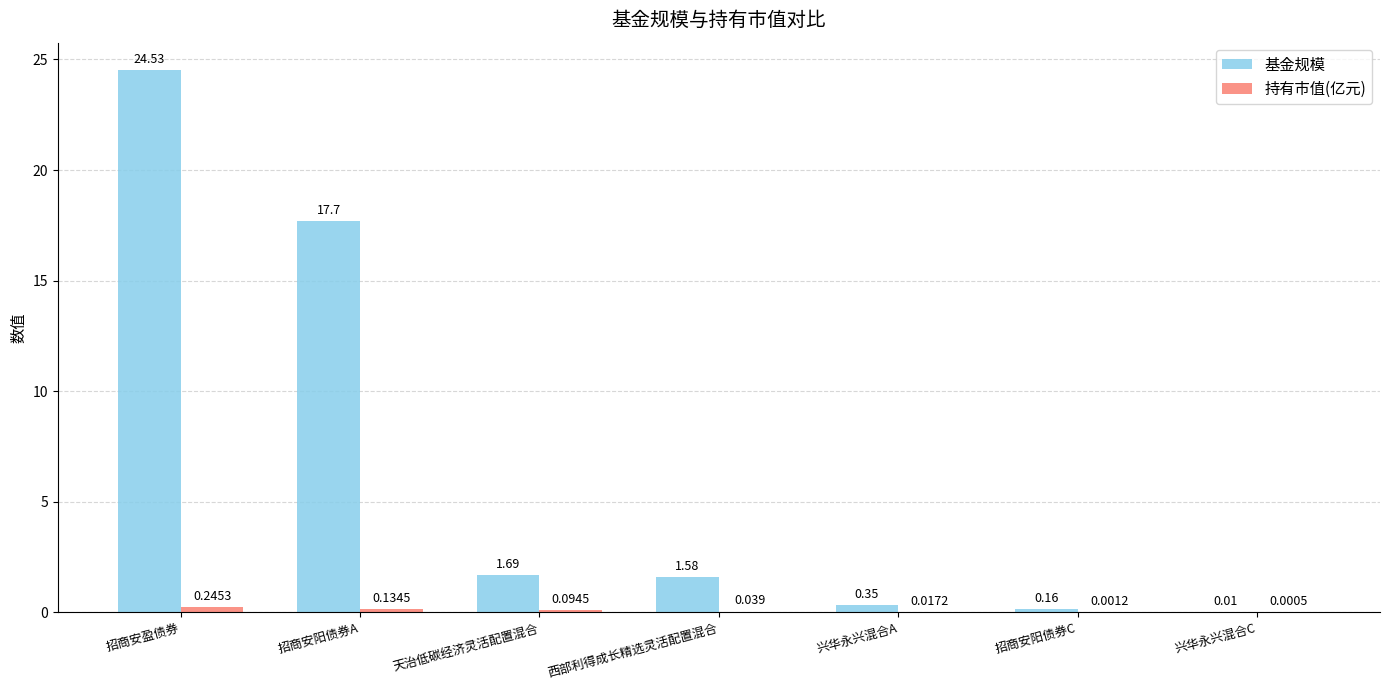

At which category is the sum across all series the highest?

招商安盈债券